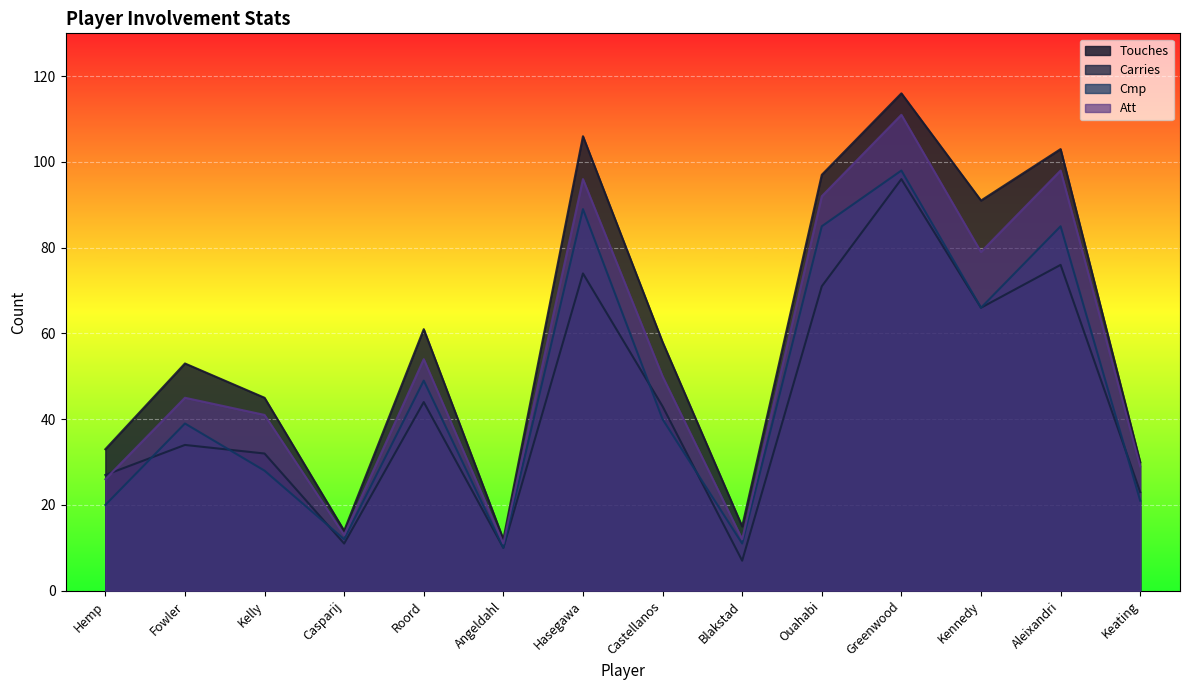

Between Roord and Keating, which series saw the biggest shift?

Touches